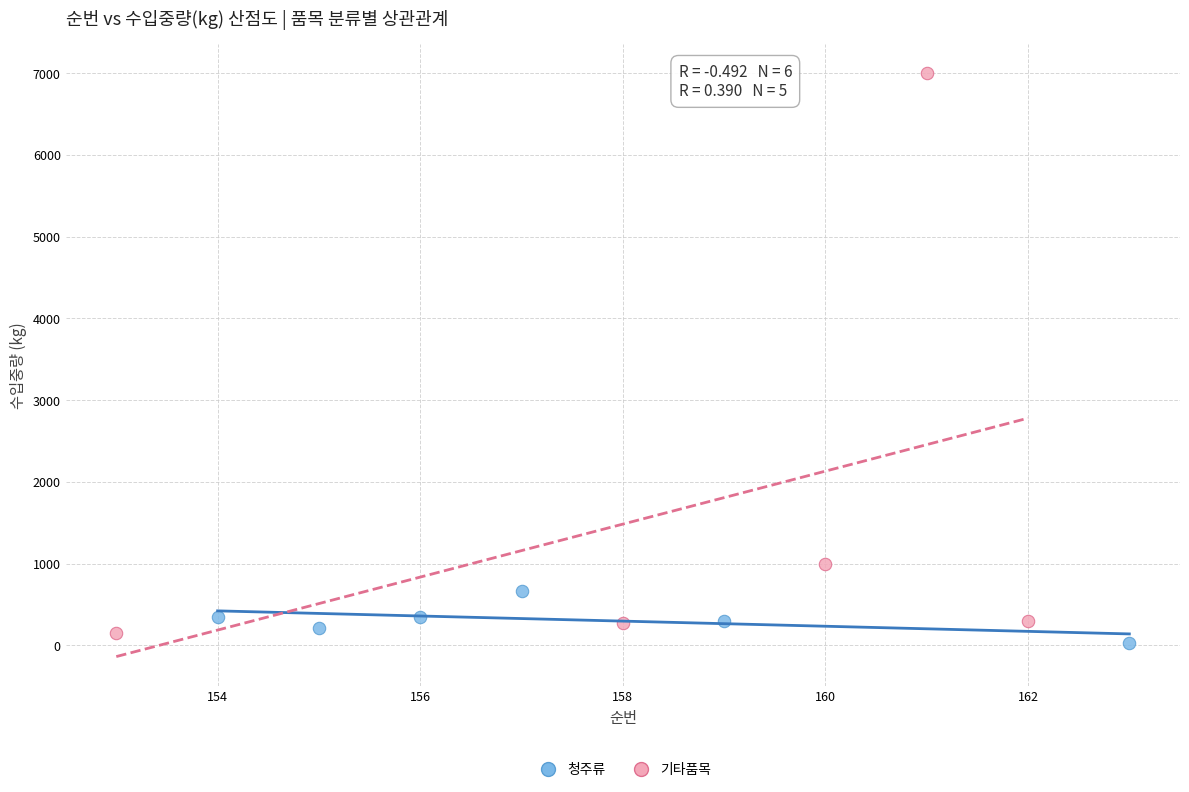

Which series has the largest Y range (max minus min)?

기타품목